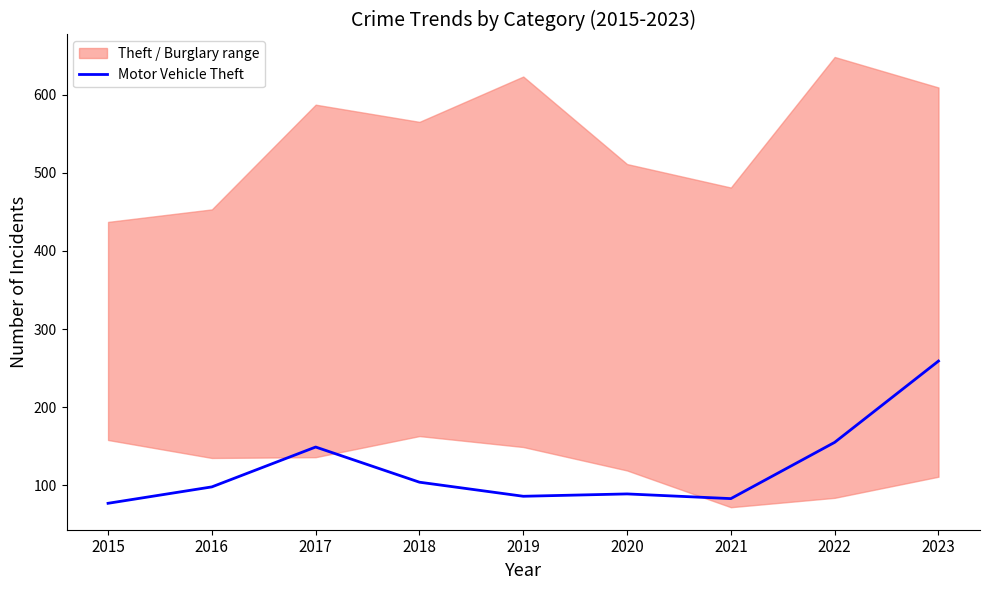

What is the value of the 2nd point from the left?

98